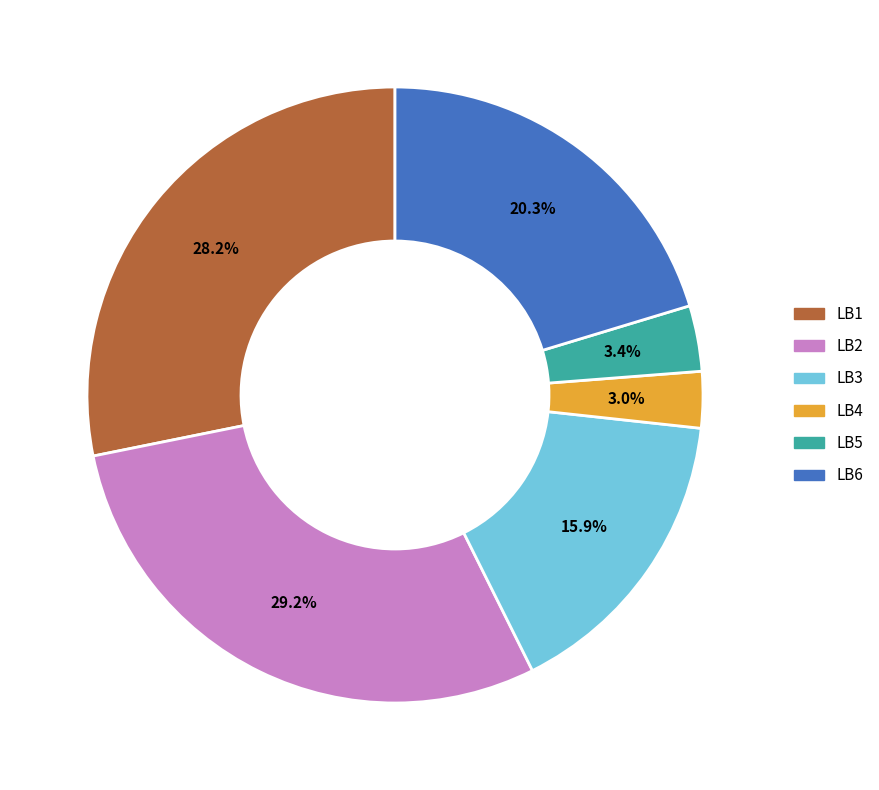

To the nearest percent, what is the difference between the largest and smallest slice percentages?

26%